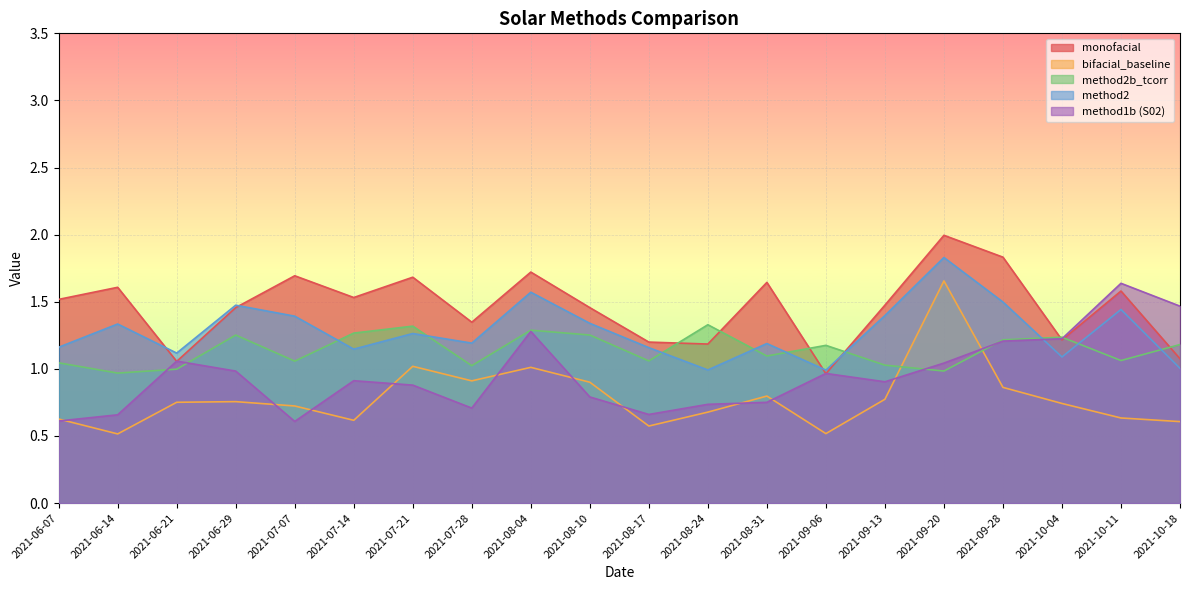

What is the value of the method2 point at the 2nd from the left?

1.3